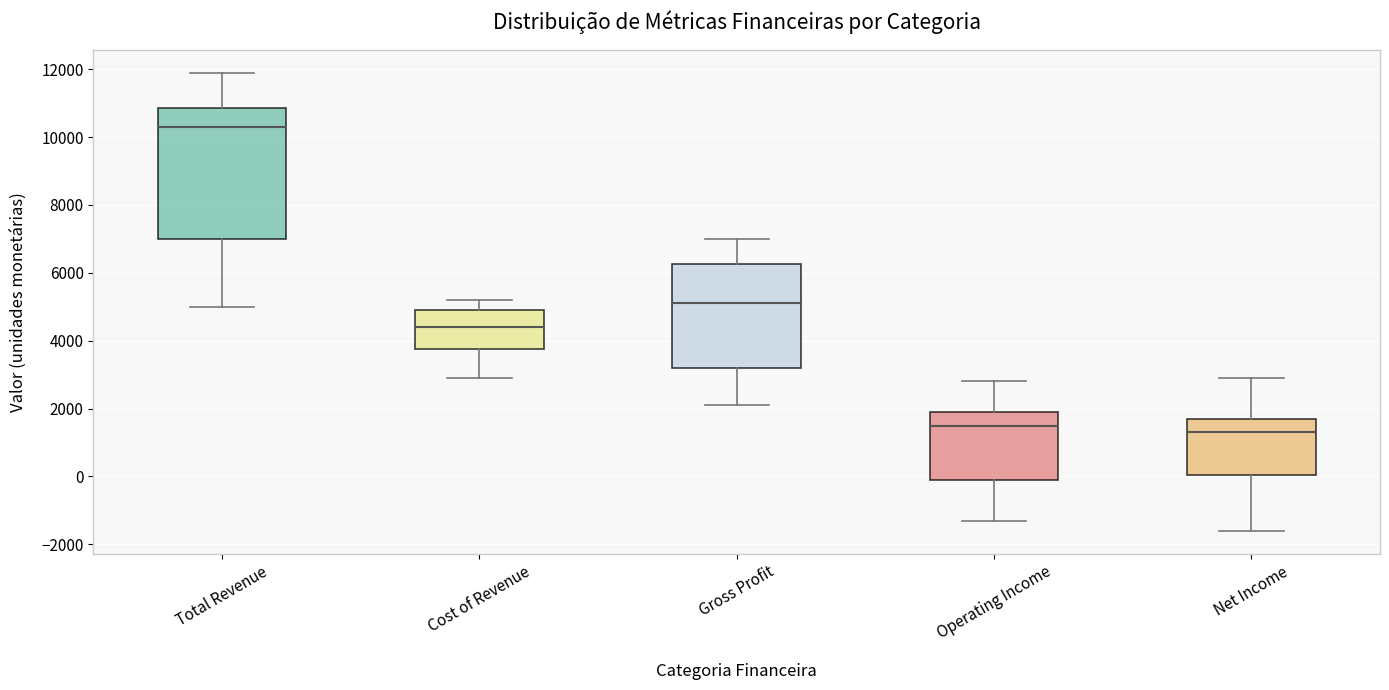

Which box's median line is the highest?

Total Revenue